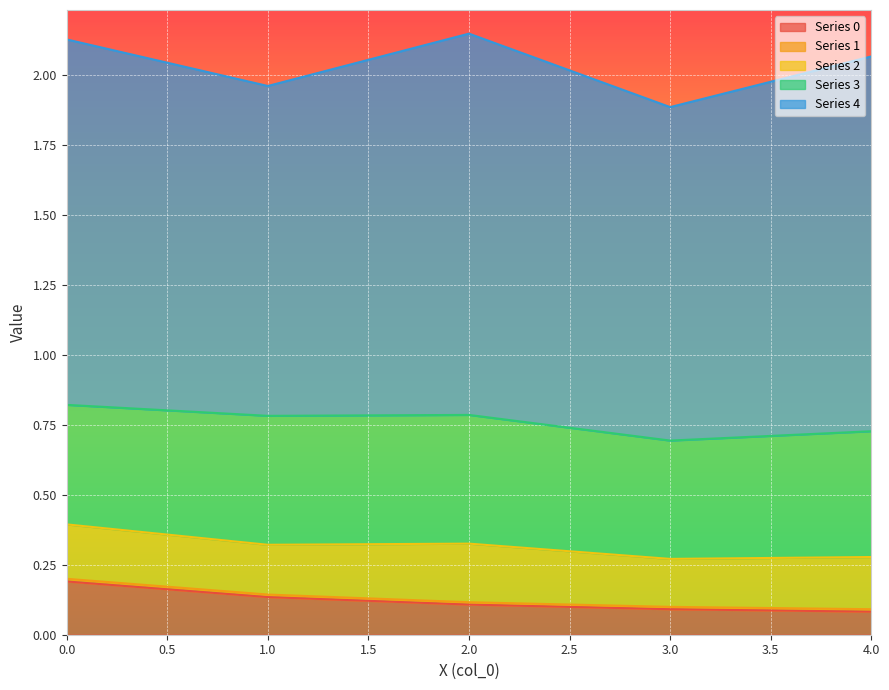

Reading right to left, what are all the values shown in this chart?

0: 4=0.1	3=0.1	2=0.1	1=0.1	0=0.2
1: 4=0.0	3=0.0	2=0.0	1=0.0	0=0.0
2: 4=0.2	3=0.2	2=0.2	1=0.2	0=0.2
3: 4=0.4	3=0.4	2=0.5	1=0.5	0=0.4
4: 4=1.3	3=1.2	2=1.4	1=1.2	0=1.3